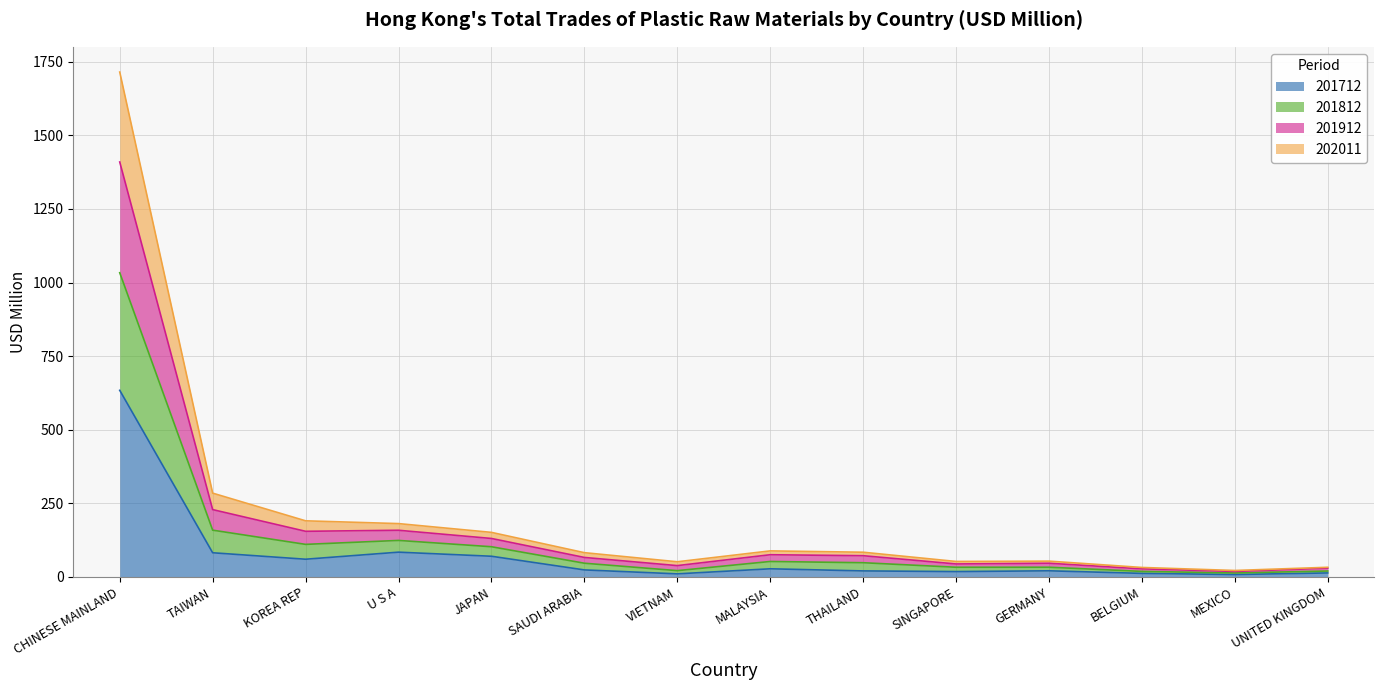

True or false: 202011 and 201712 intersect in this chart.

False